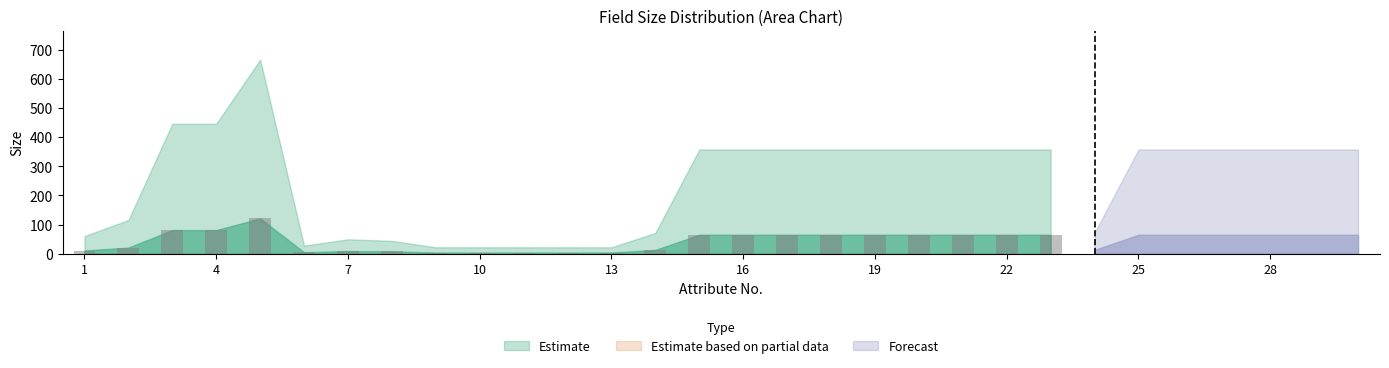

What is the maximum value shown in the chart?

121